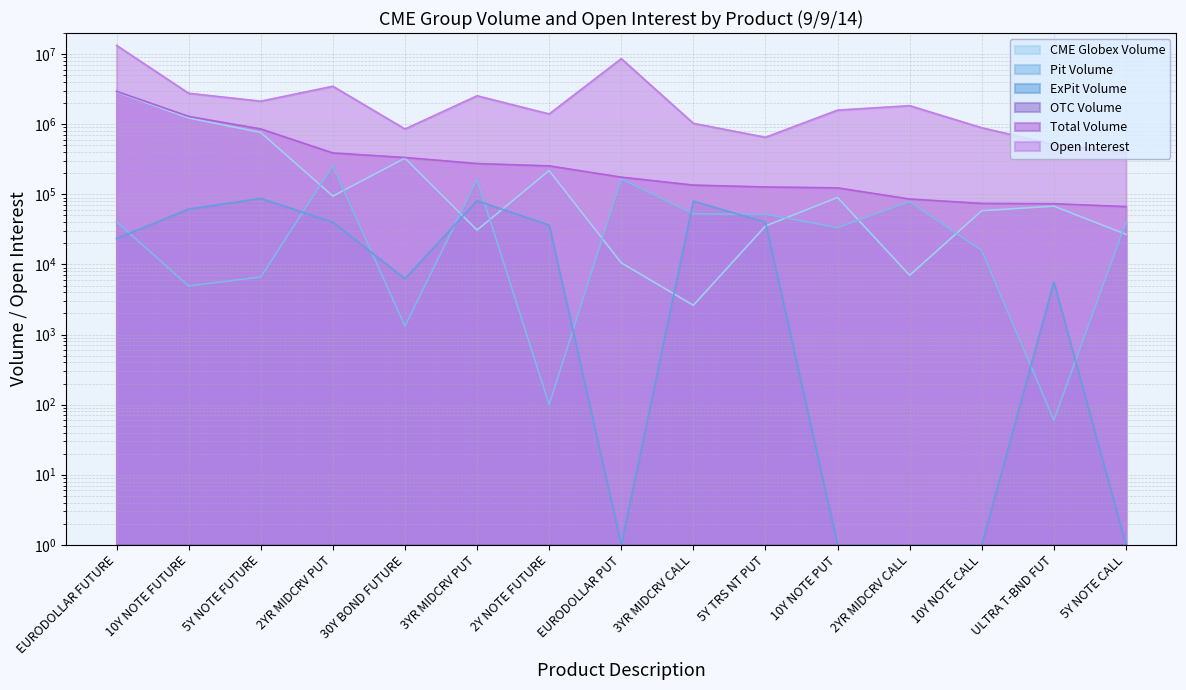

Which category has the highest value in the CME Globex Volume series?

EURODOLLAR FUTURE